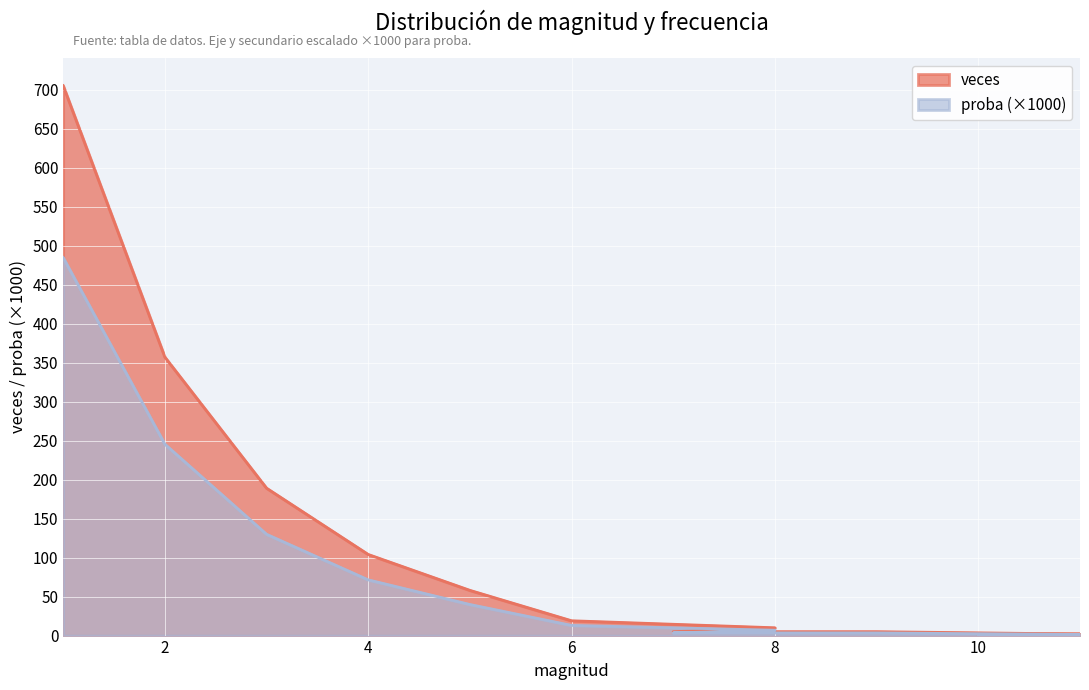

What position from the left is 9?

9